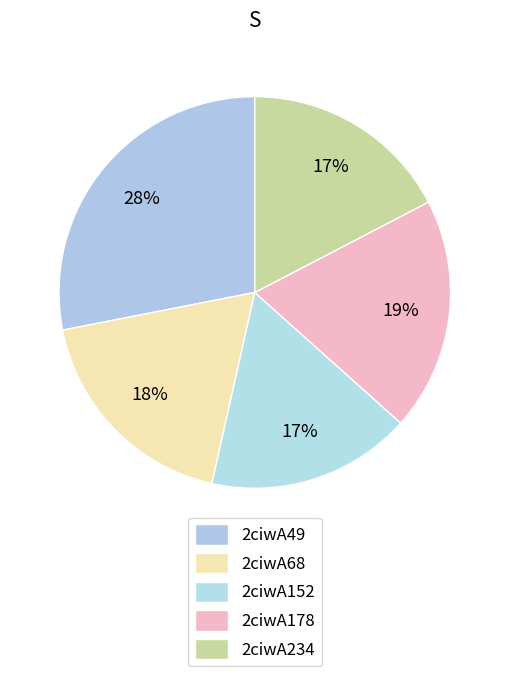

Which category has the smallest portion of the pie?

2ciwA152